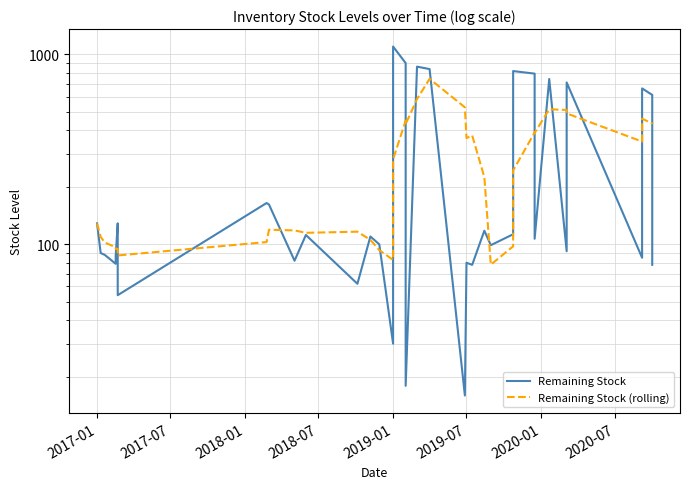

At how many categories does at least one series exceed 312?

18